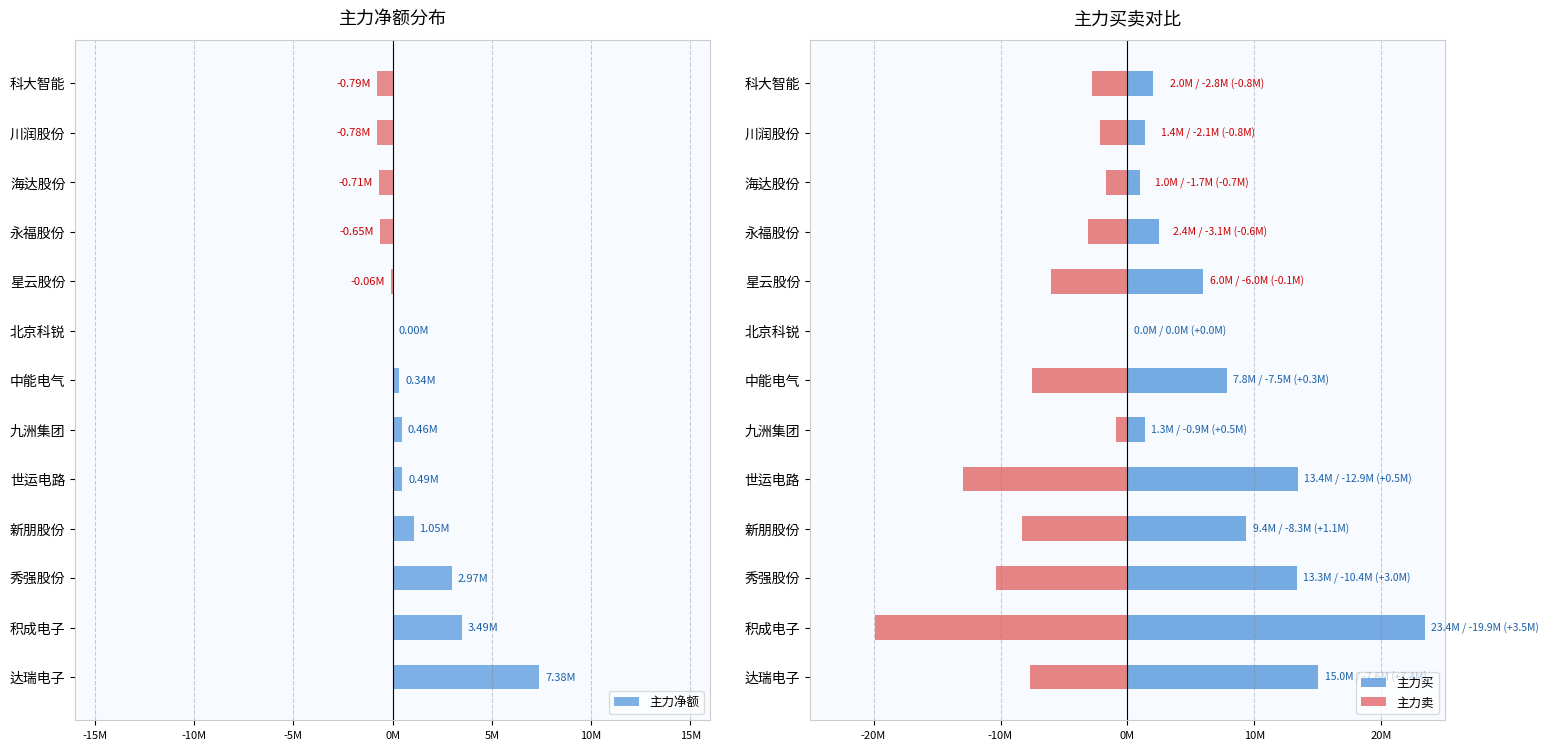

Reading left to right, extract all data points from this chart.

主力净额: 7379668	3493680	2970693	1050465	489166	464798	339634	0	-64505	-649595	-709638	-777539	-785599
主力买: 15021772	23412665	13333246	9352381	13410028	1349238	7838442	0	5951240	2449168	950383	1361168	2047505
主力卖: -7642104	-19918985	-10362553	-8301916	-12920862	-884440	-7498808	0	-6015745	-3098763	-1660021	-2138707	-2833104